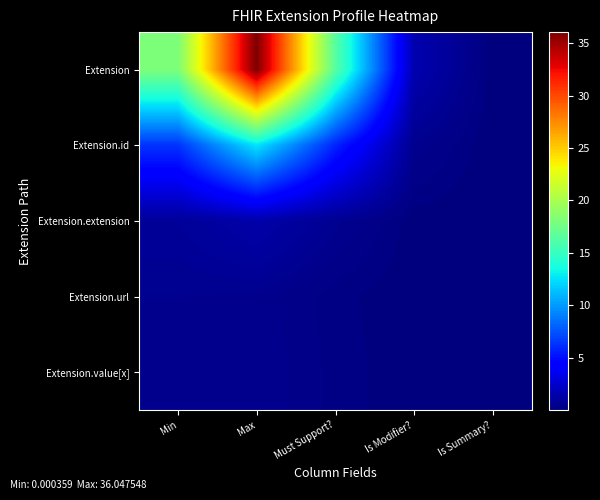

Reading right to left, extract all data points from this chart.

Extension: Is Summary?=0.0	Is Modifier?=1.6	Must Support?=16.5	Max=36.0	Min=18.1
Extension.id: Is Summary?=0.0	Is Modifier?=0.6	Must Support?=5.8	Max=12.6	Min=6.3
Extension.extension: Is Summary?=0.0	Is Modifier?=0.1	Must Support?=0.6	Max=1.4	Min=0.8
Extension.url: Is Summary?=0.0	Is Modifier?=0.0	Must Support?=0.2	Max=0.5	Min=0.6
Extension.value[x]: Is Summary?=0.0	Is Modifier?=0.0	Must Support?=0.2	Max=0.6	Min=0.4